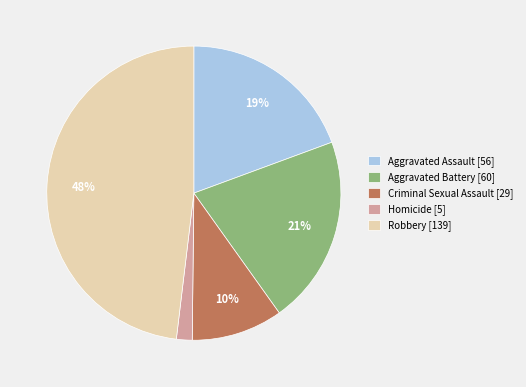

Which category has the biggest portion of the pie?

Robbery